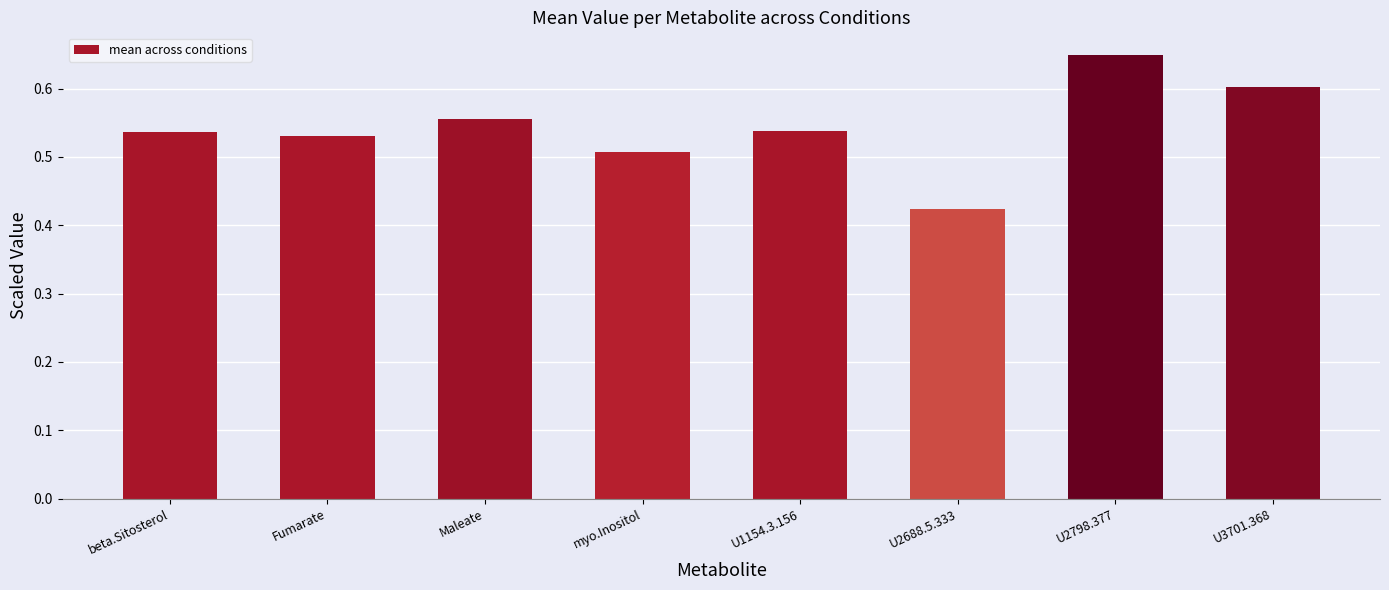

The chart shows a value of 0.1 at U1154.3.156. True or false?

False